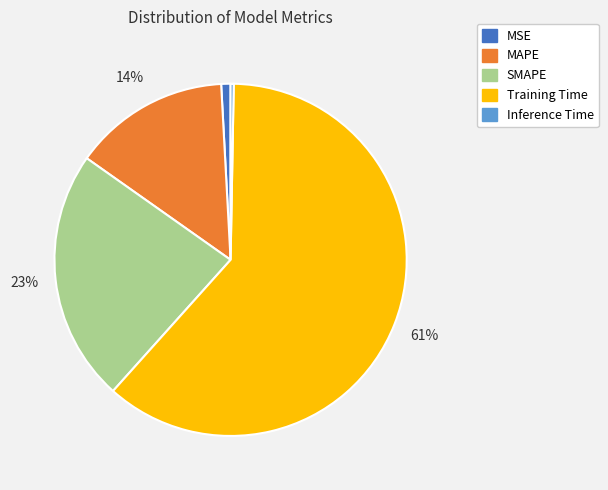

To the nearest percent, what is the difference between the Inference Time and MAPE slice percentages?

14%